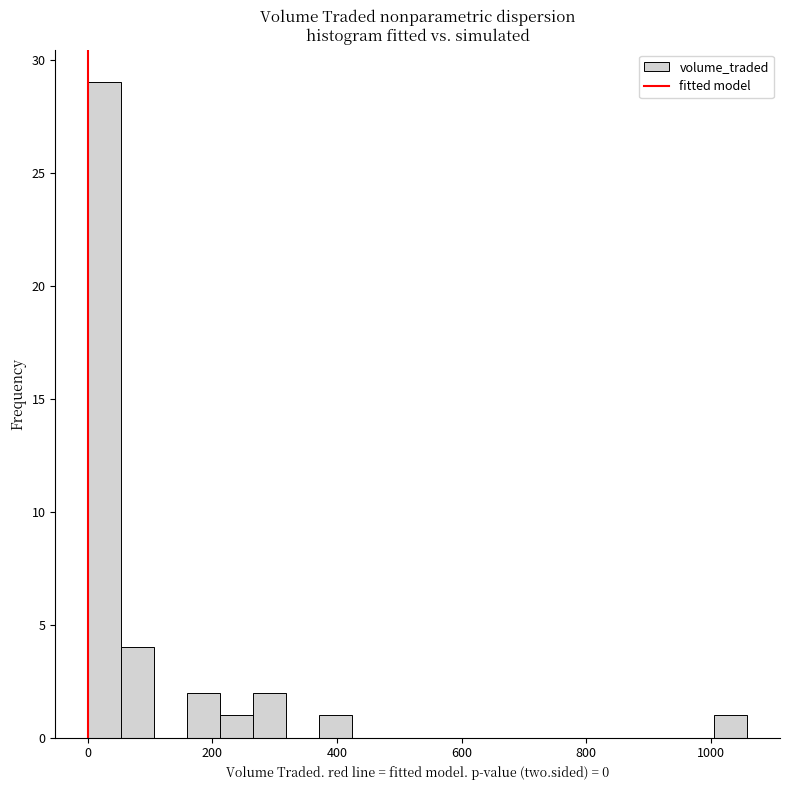

Read against the x-axis, roughly where is the centre of the tallest bar?

20